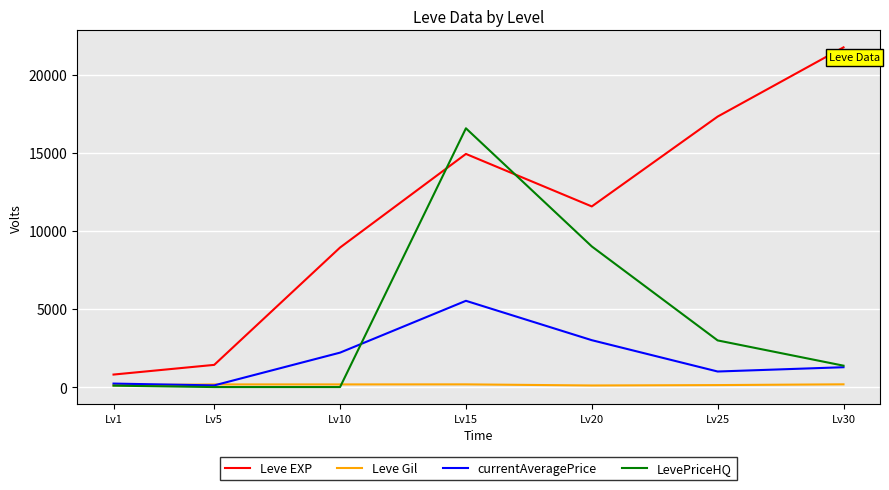

List the series in order of their peak value, lowest first.

Leve Gil, currentAveragePrice, LevePriceHQ, Leve EXP